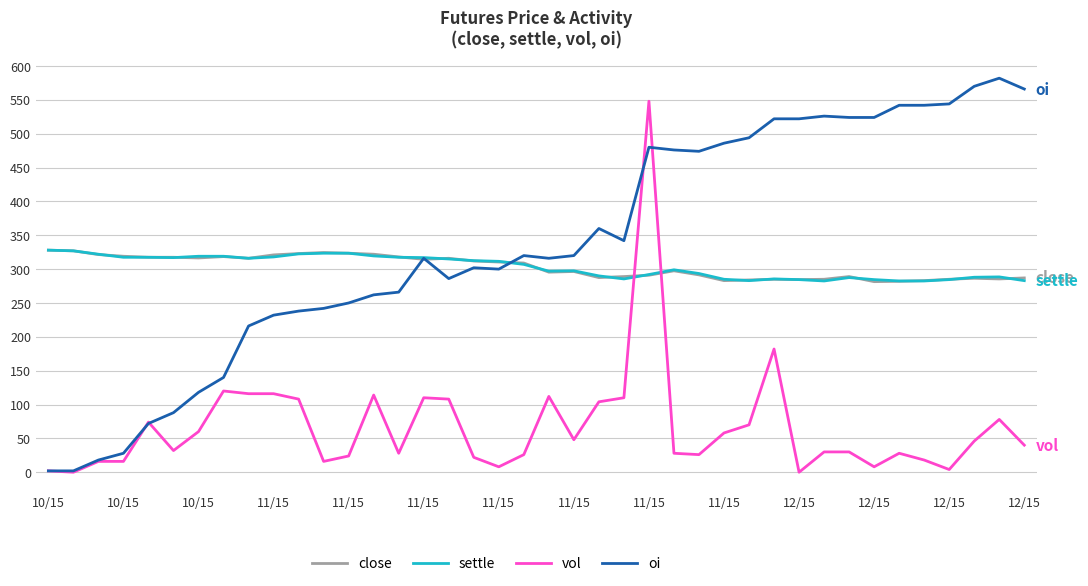

What is the highest value of the oi series?

582.0